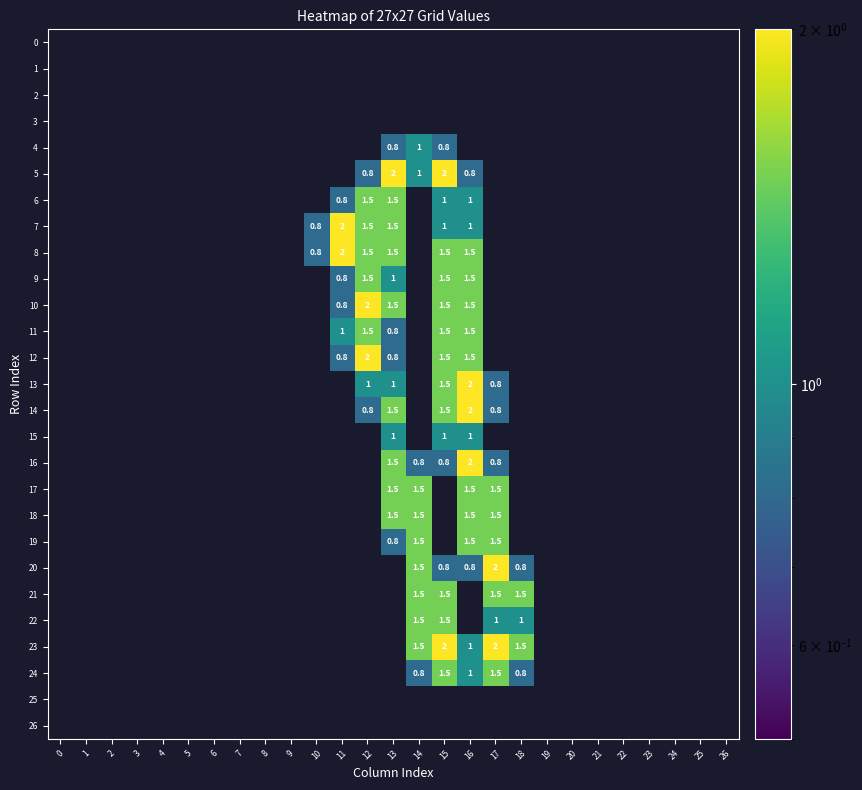

Count the number of categories in the chart.

27